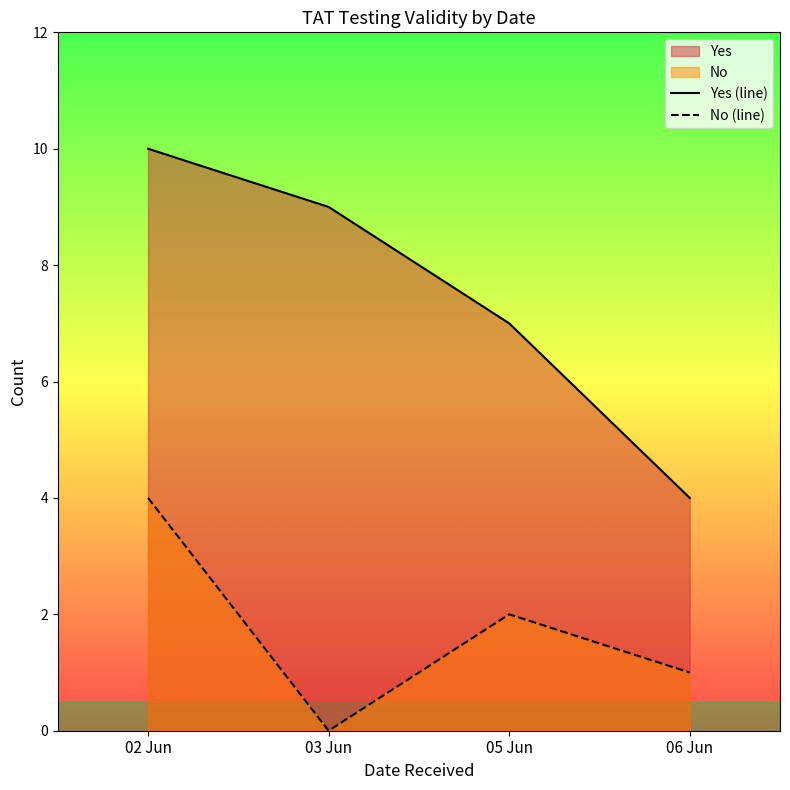

Reading left to right, extract all data points from this chart.

Yes (line): 02 Jun=10	03 Jun=9	05 Jun=7	06 Jun=4
No (line): 02 Jun=4	03 Jun=0	05 Jun=2	06 Jun=1